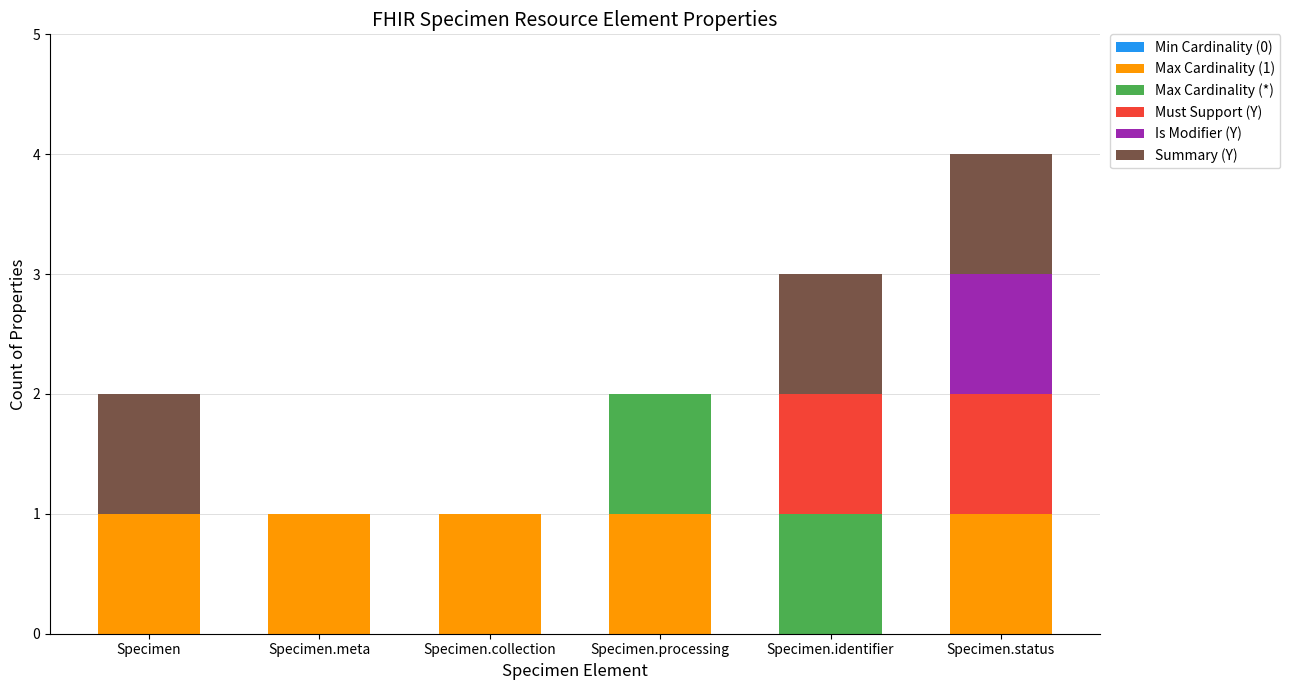

At which category is the sum across all series the highest?

Specimen.status